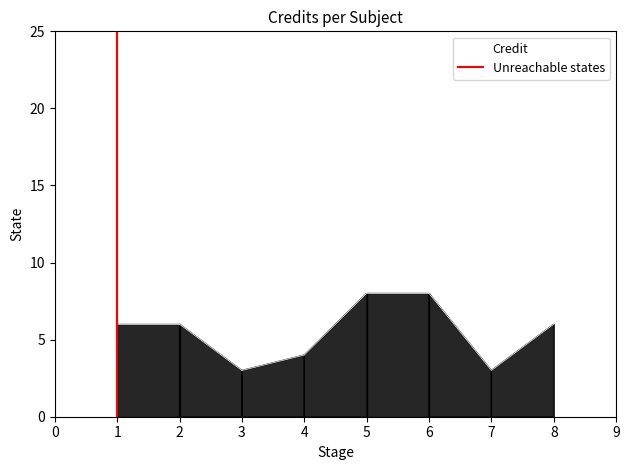

The chart shows a value of 1 at 1. True or false?

False